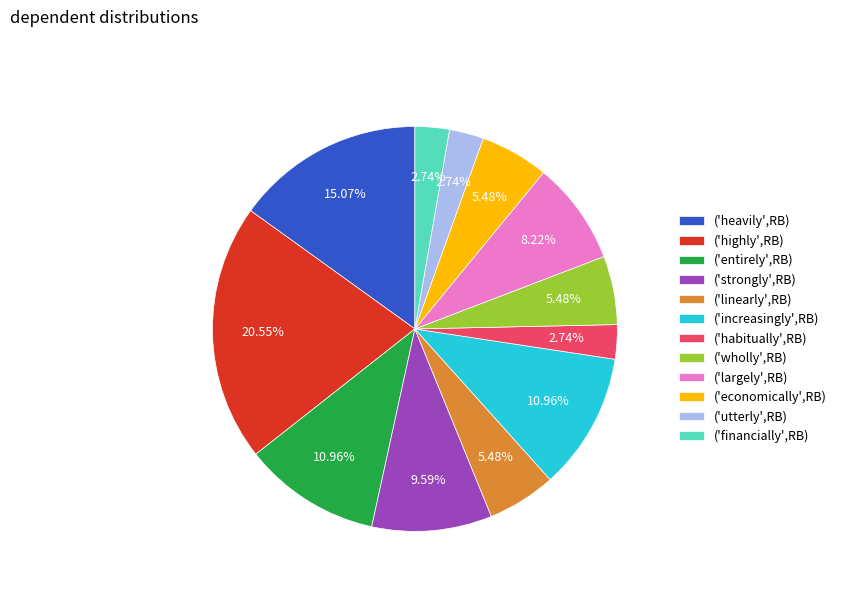

How many segments does this pie chart have?

12